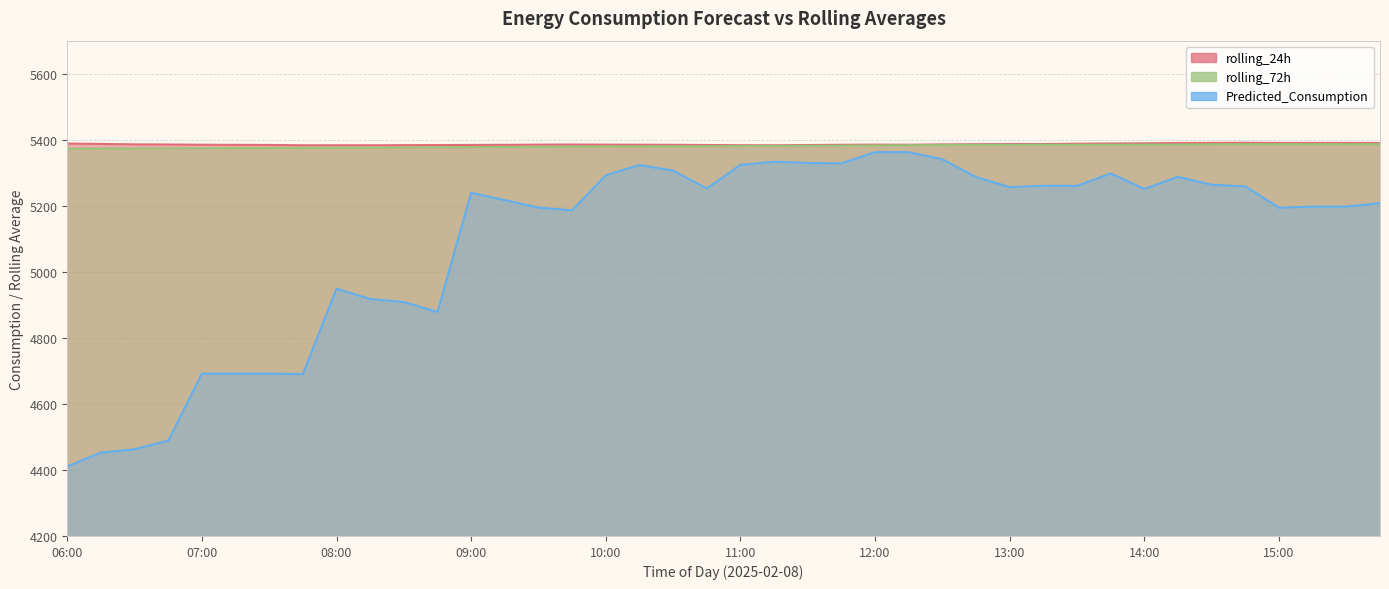

Rank the series by their maximum value, from highest to lowest.

rolling_24h, rolling_72h, Predicted_Consumption